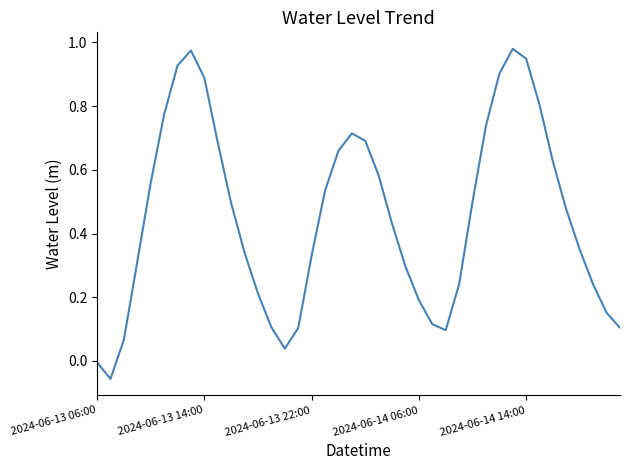

What is the sum of all values?

18.1